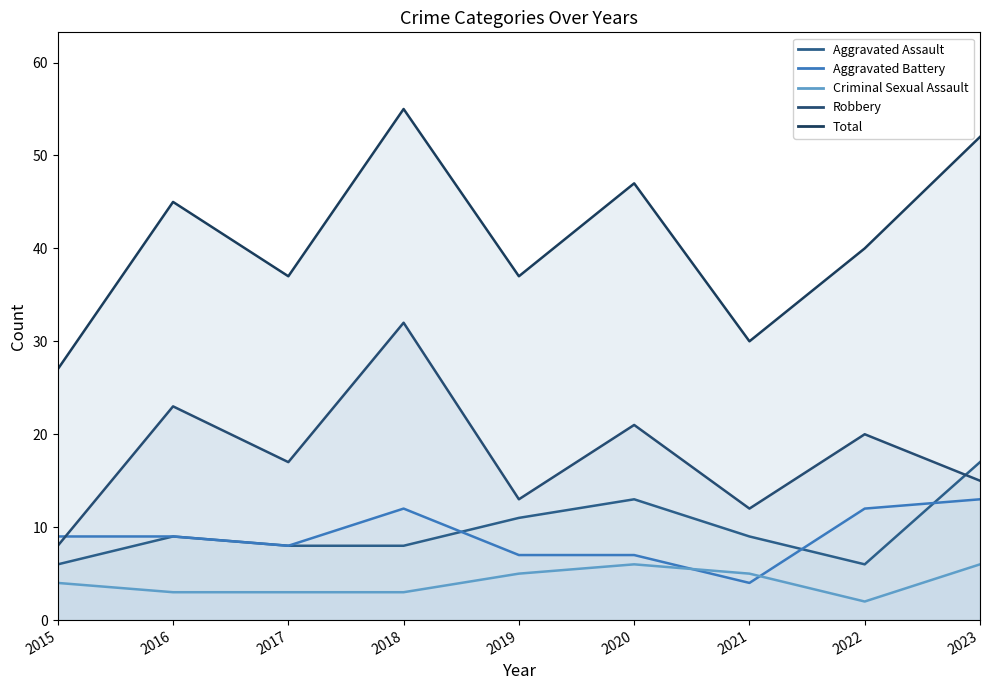

Which category has the lowest value across all series?

2022